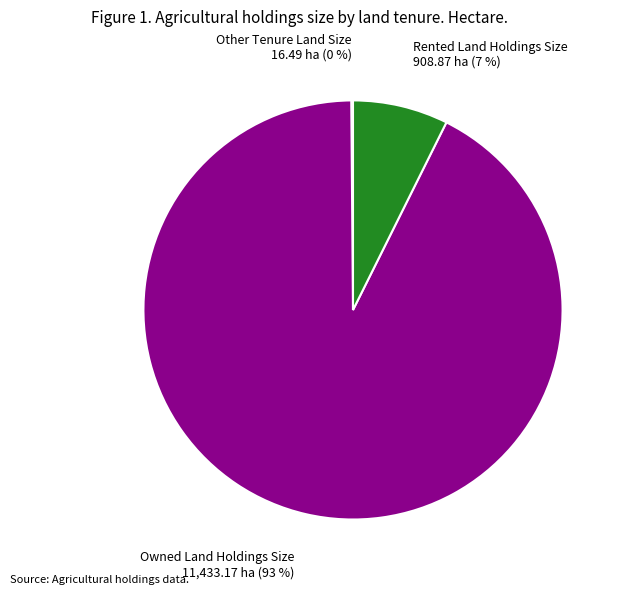

To the nearest percent, what is the average slice percentage?

33%